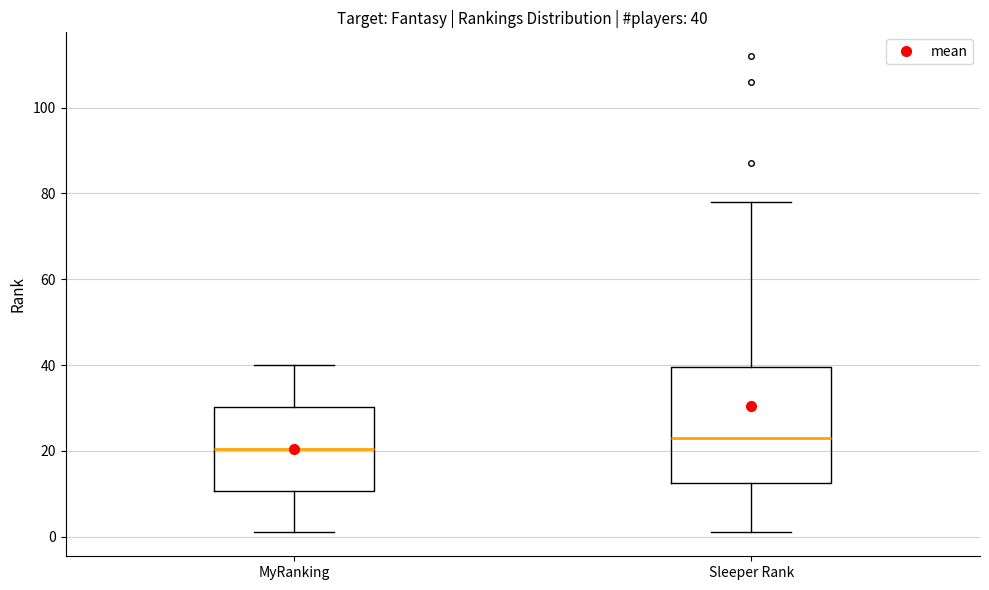

Which box has the lowest median line?

MyRanking